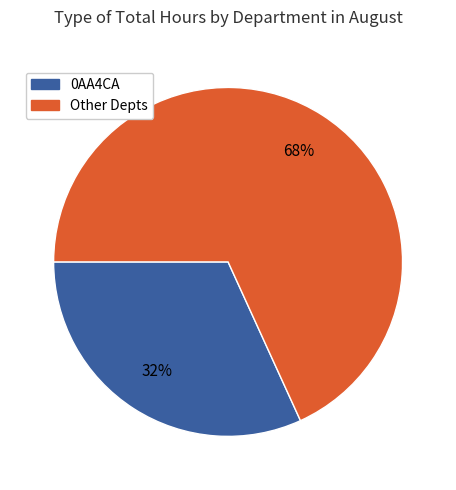

Is there any slice that represents more than half of the pie?

Yes